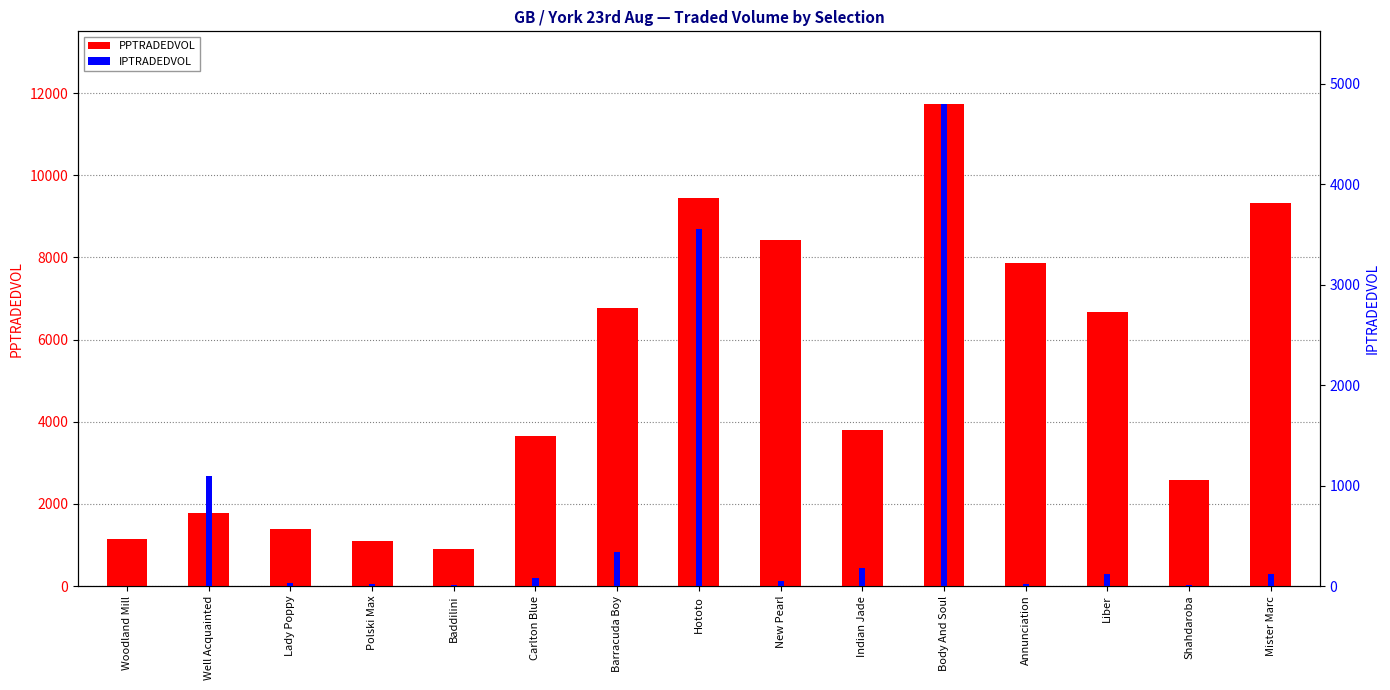

What is the difference between the maximum and minimum values in the PPTRADEDVOL series?

10833.9